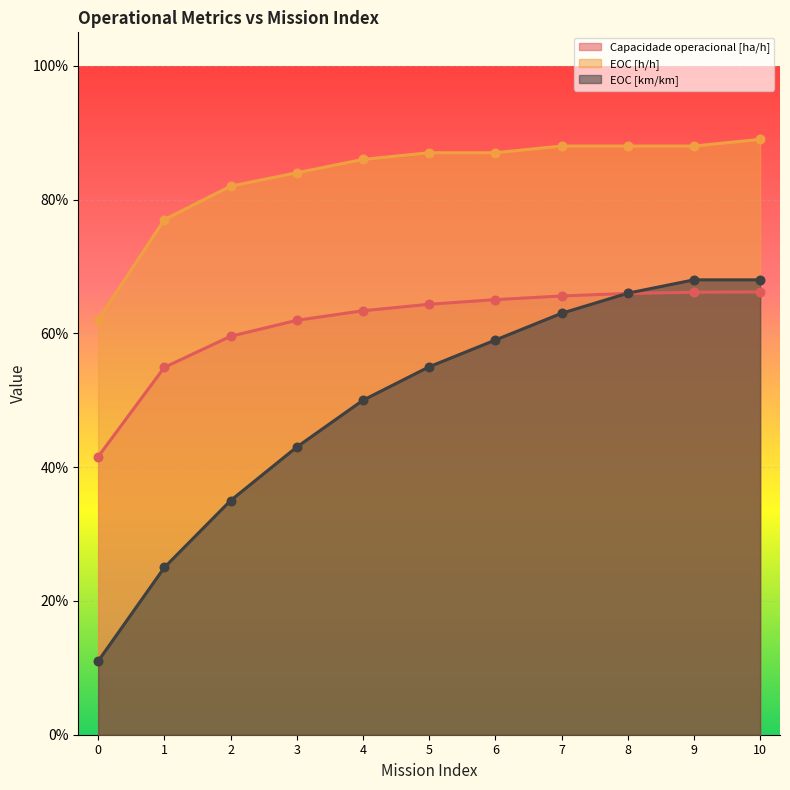

Is the value of Capacidade operacional [ha/h] at 1 greater than the value of EOC [h/h] at 10?

No